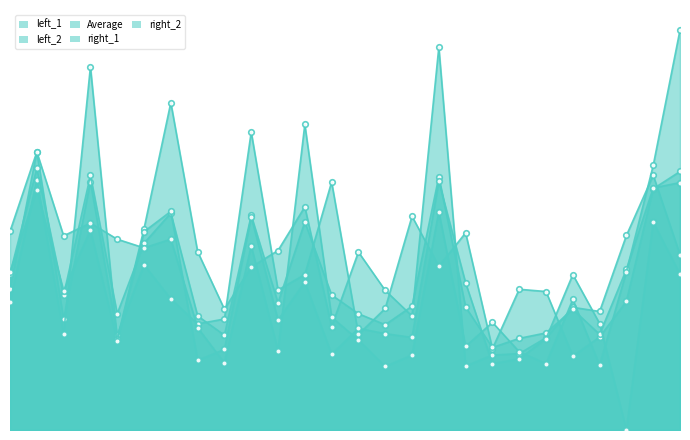

Is it true that left_1 equals 12.1 at 10?

False